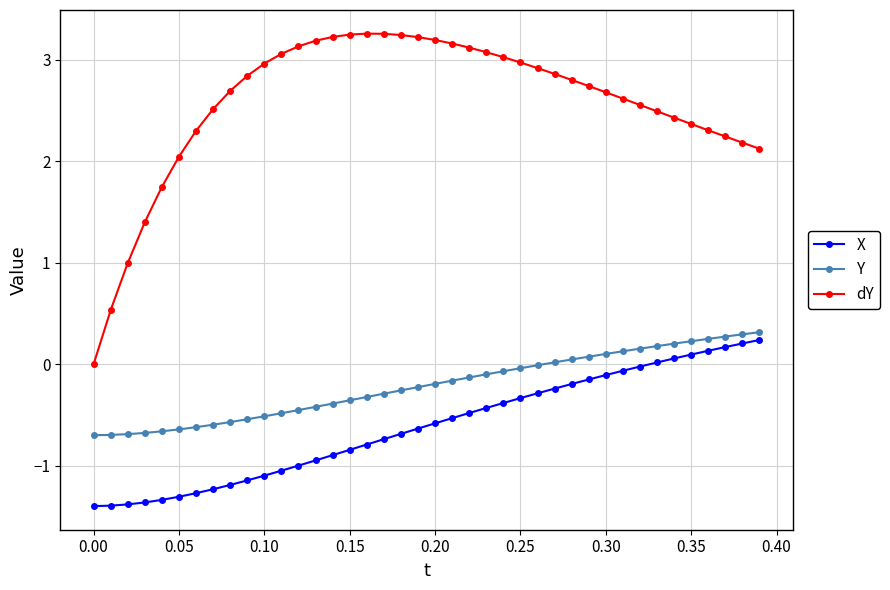

Which series has the largest total across all categories?

dY